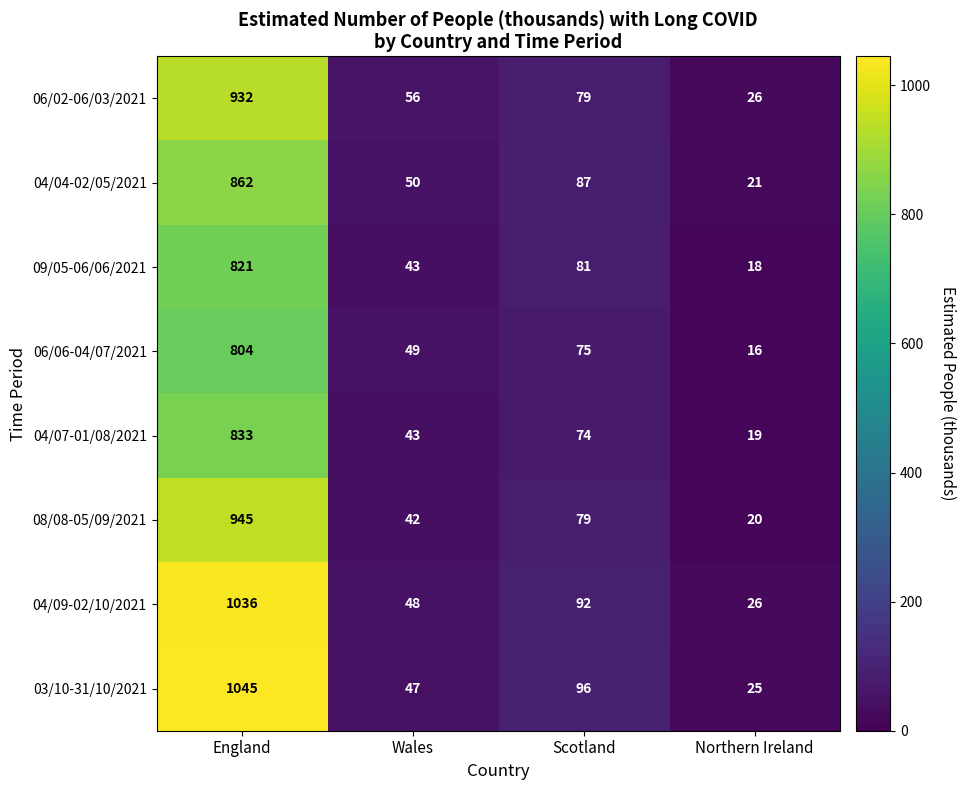

Is it true that 03/10-31/10/2021 equals 96 at Scotland?

True